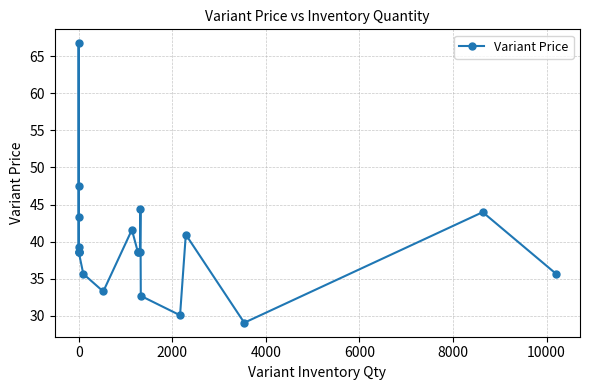

What is the value of the 18th point from the left?

29.0